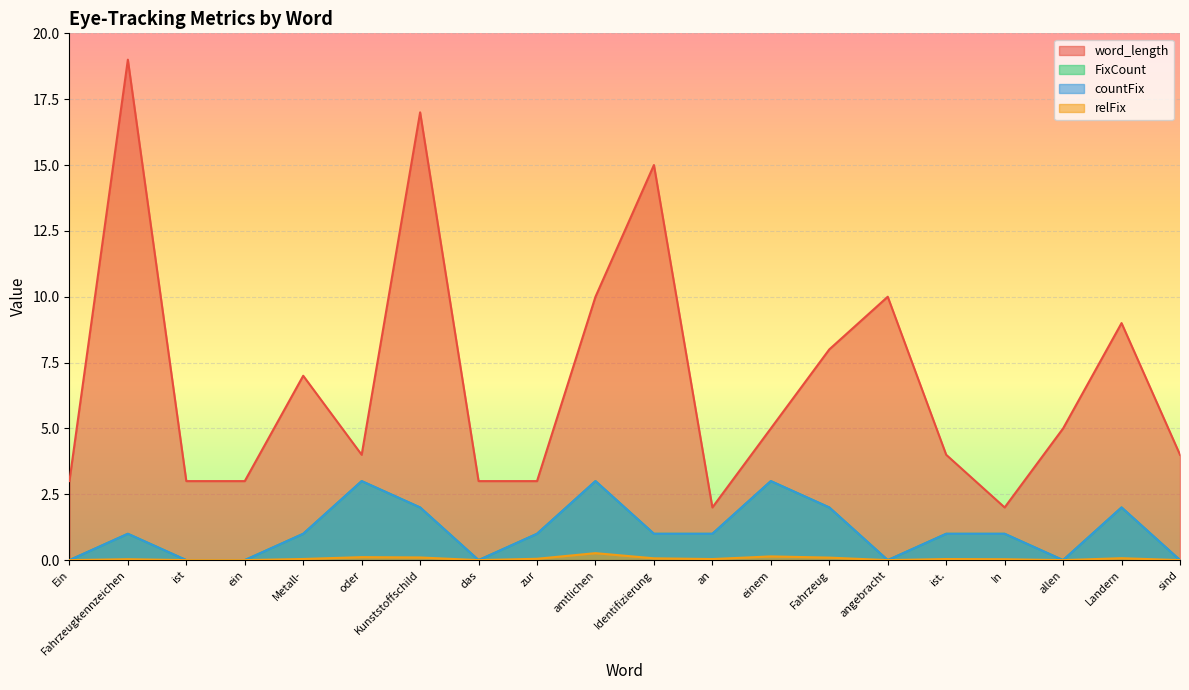

What is the label of the 16th point from the left?

ist.